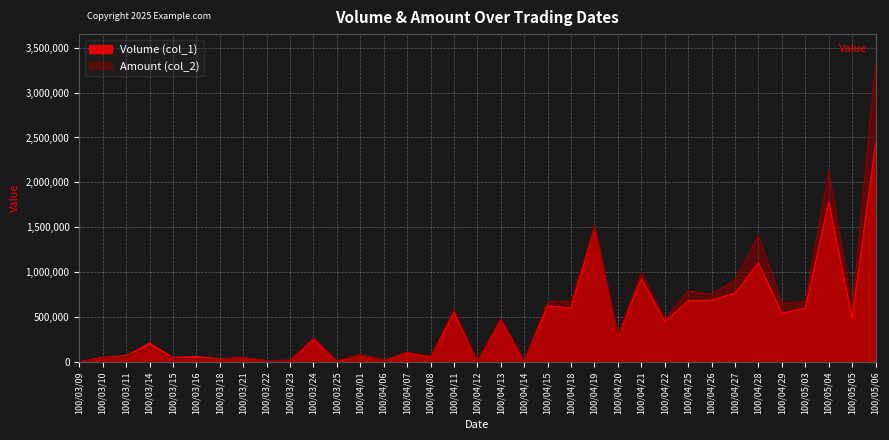

True or false: Volume (col_1) and Amount (col_2) intersect in this chart.

True